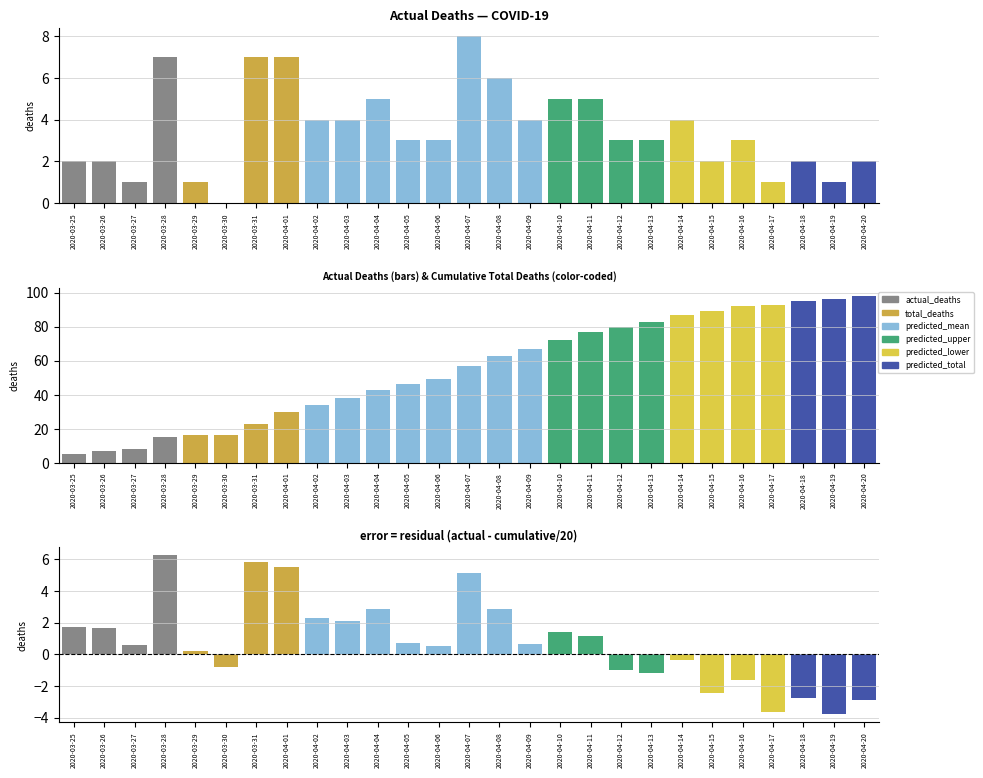

Is it true that total_deaths equals 9 at 2020-03-28?

False